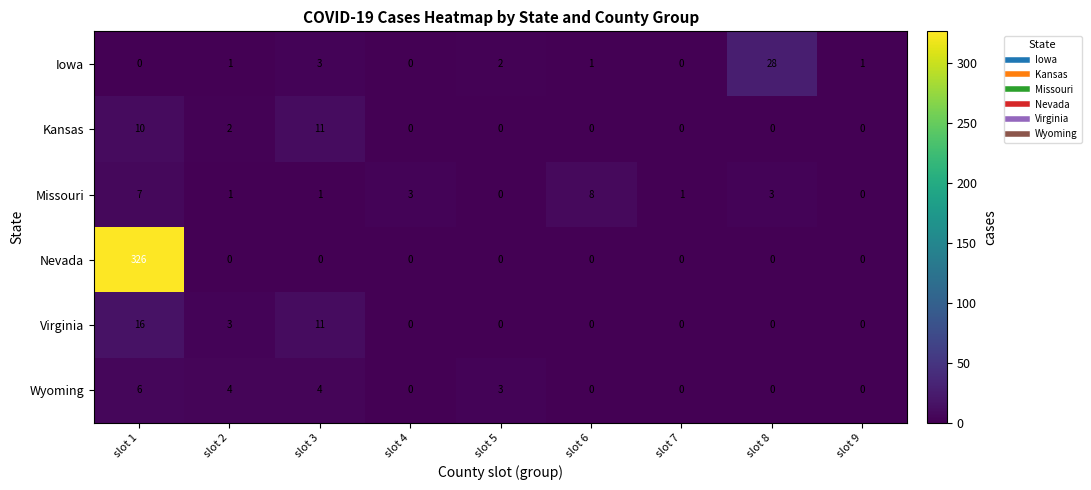

Is it true that Missouri equals 3 at slot 8?

True